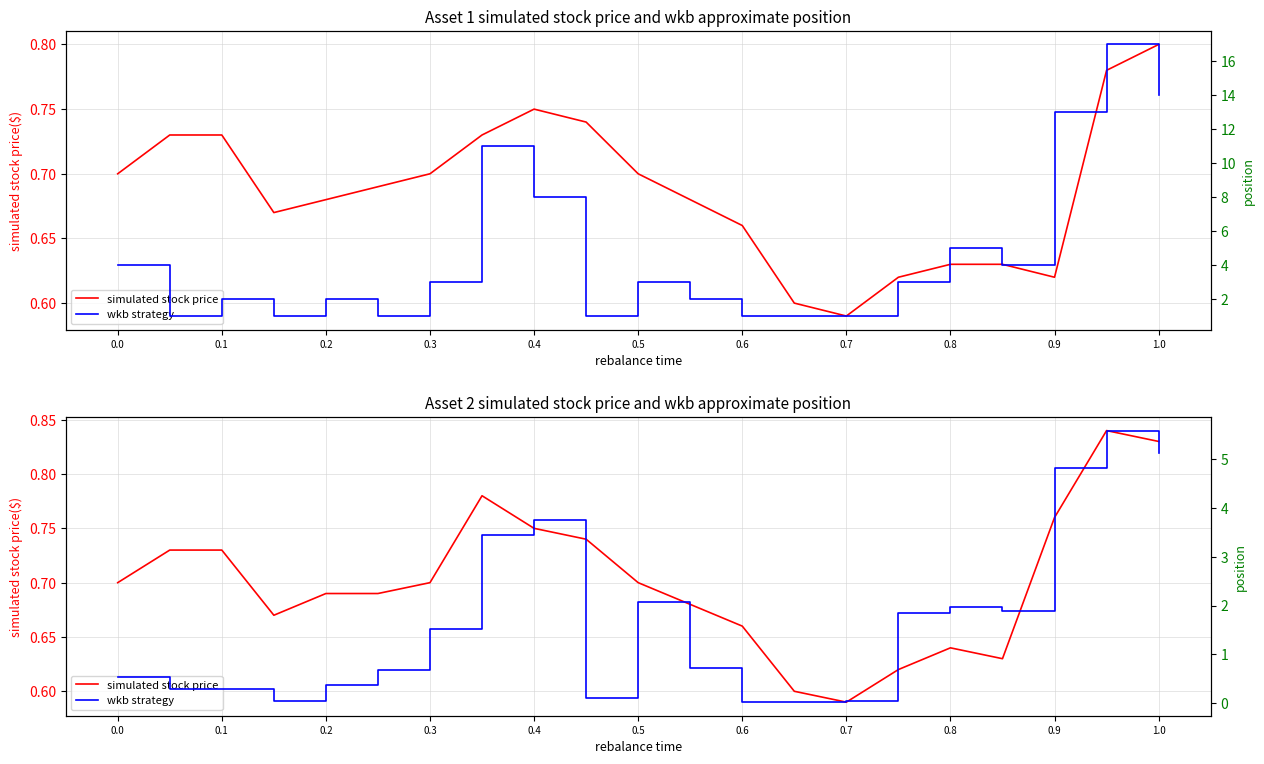

Which series has the largest total across all categories?

wkb strategy